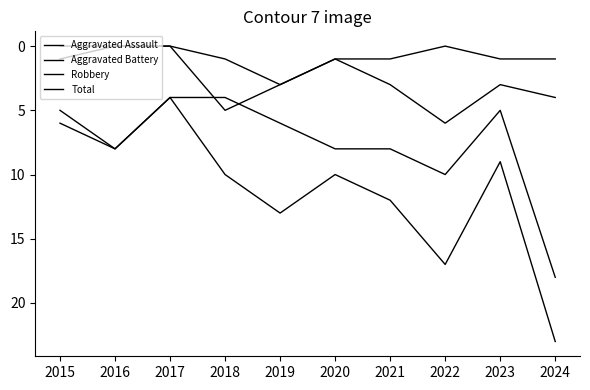

How many distinct data groups are displayed?

4